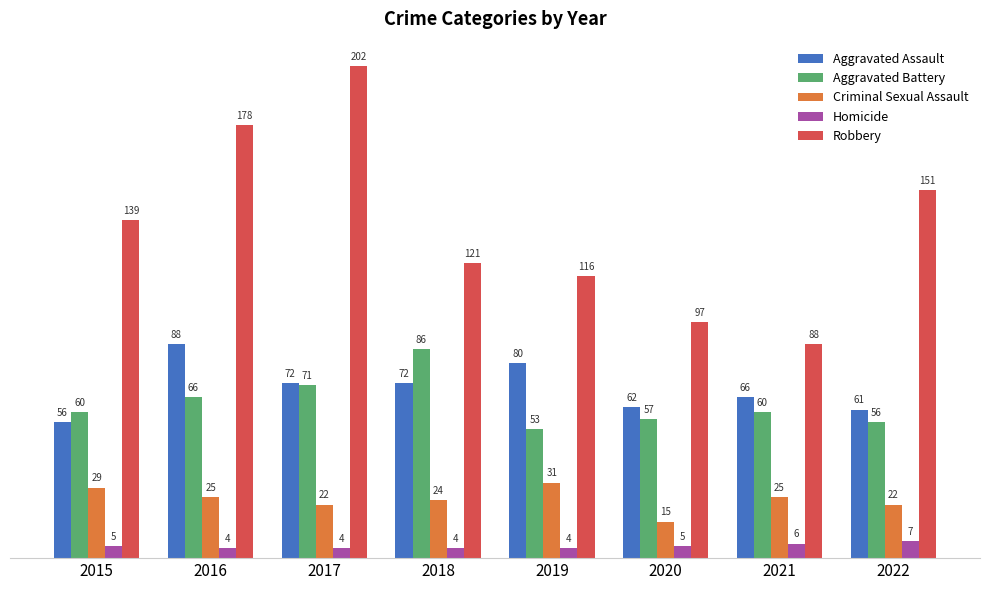

Rank the series at 2016 from highest to lowest value.

Robbery, Aggravated Assault, Aggravated Battery, Criminal Sexual Assault, Homicide